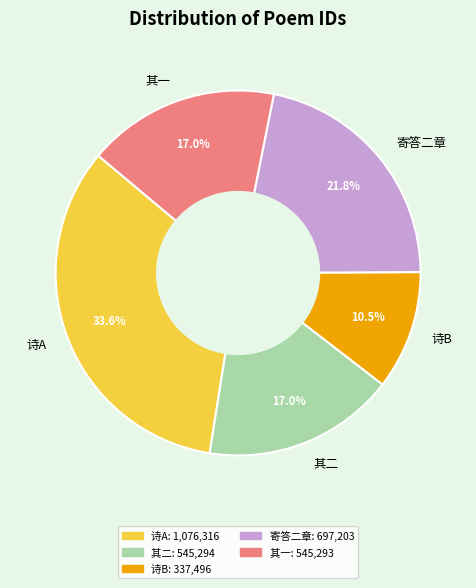

Does 其二 account for over 50% of the chart?

No